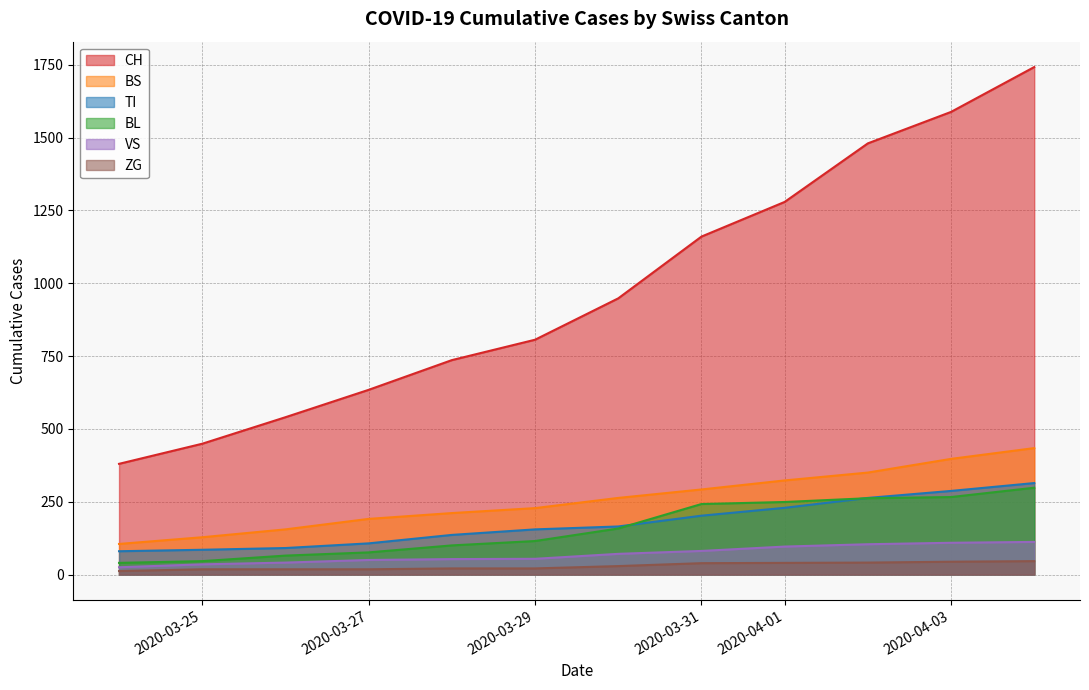

What is the minimum value for CH?

380